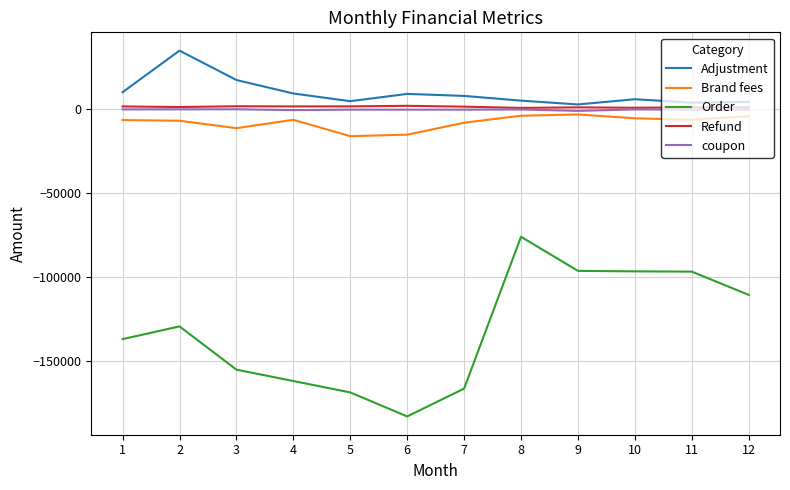

True or false: Order and Refund intersect in this chart.

False